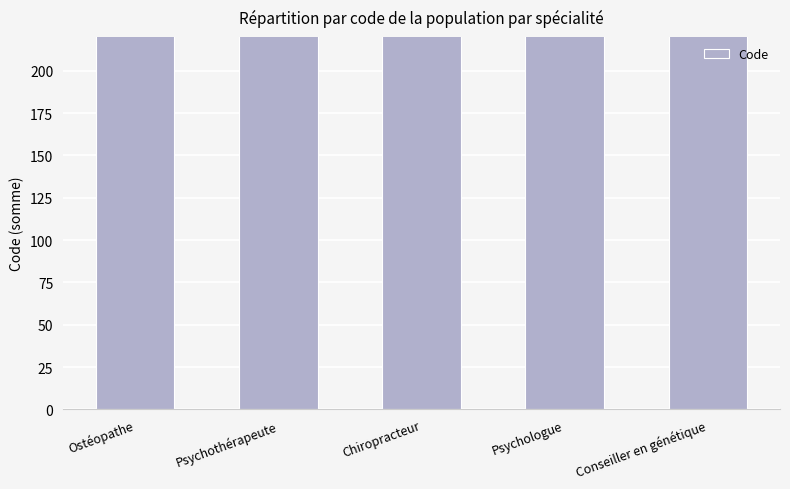

Where is the data nearest to the value 266?

Chiropracteur